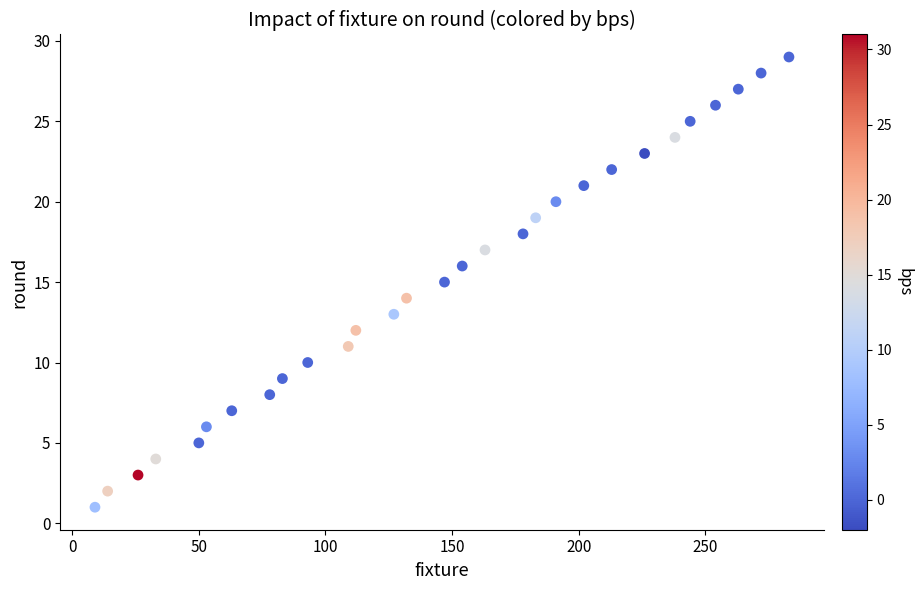

What is the range of Y values (max minus min)?

28